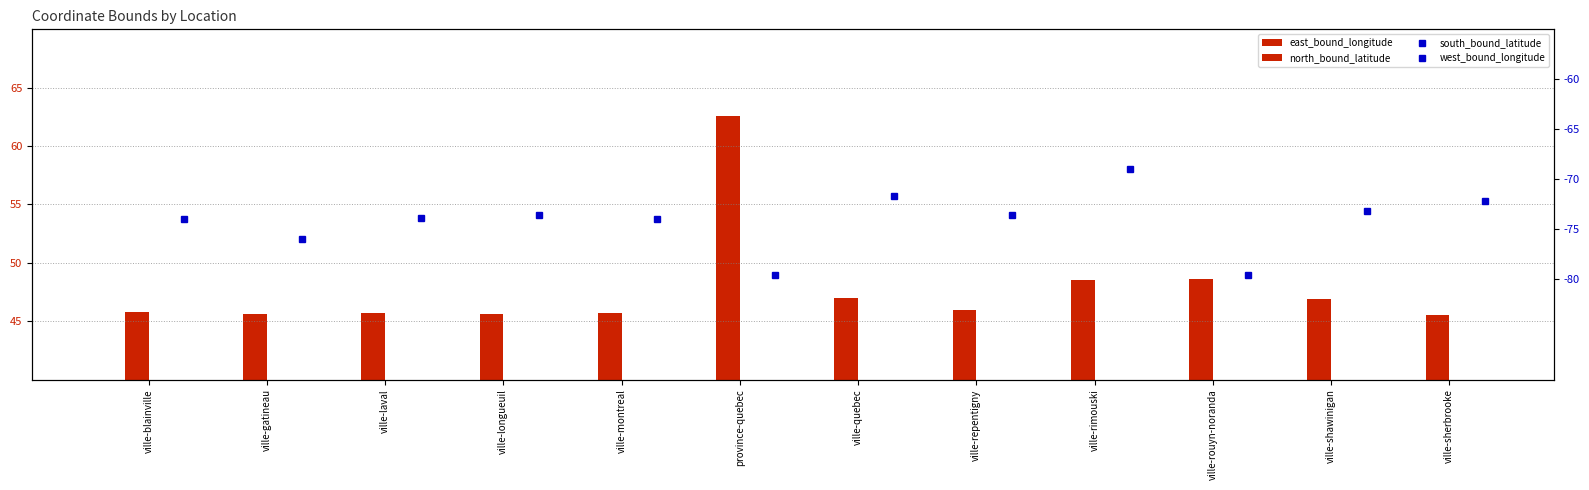

What is the difference between the highest and lowest values at ville-shawinigan?

120.1